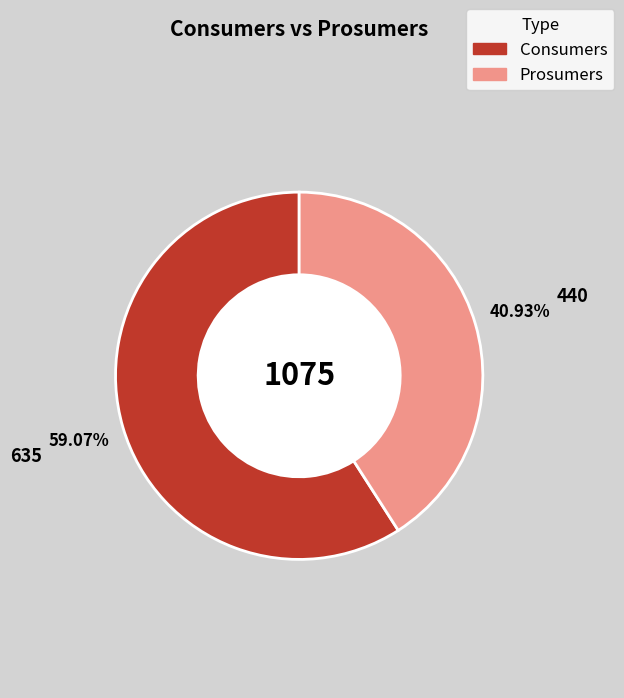

True or false: Prosumers accounts for 52% of the total.

False